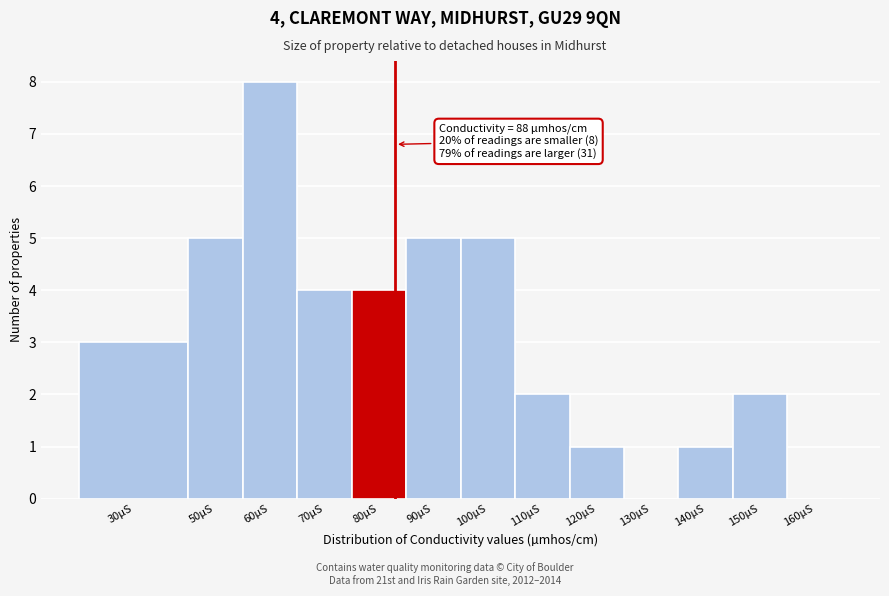

Reading right to left, list all the values displayed in this chart.

160µS=0	150µS=2	140µS=1	130µS=0	120µS=1	110µS=2	100µS=5	90µS=5	80µS=4	70µS=4	60µS=8	50µS=5	30µS=3